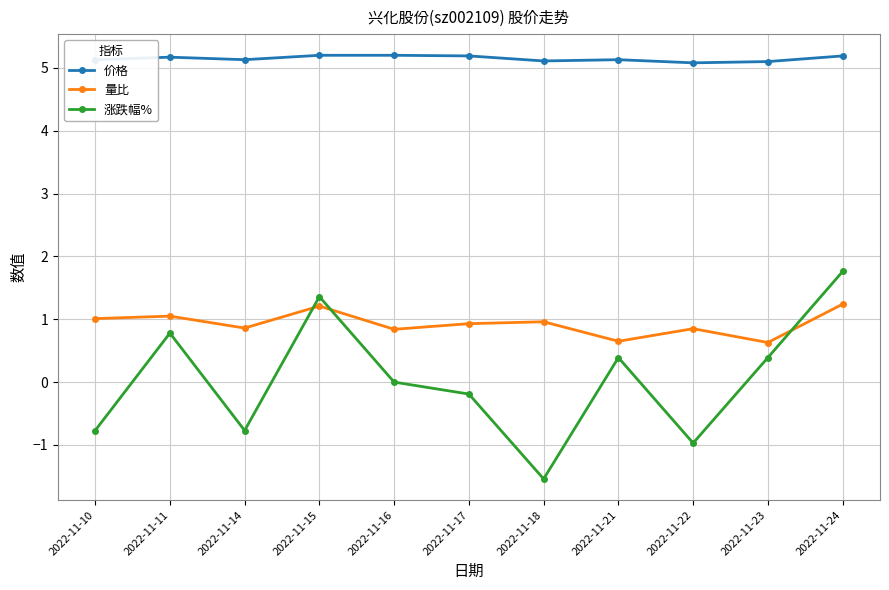

Count the number of data series in this chart.

3